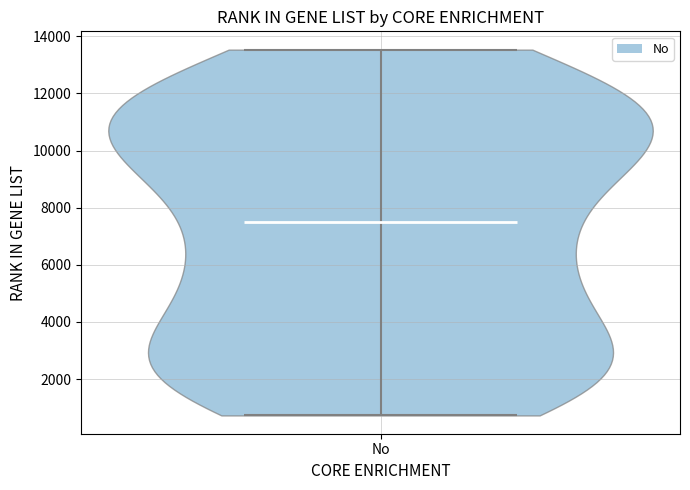

Read this violin plot against the y-axis: where its median line is, and the lowest and highest points the violin reaches. The values are not printed on the chart, so give them approximately, as read against the axis.

median line 7600, lowest point 800, highest point 13600